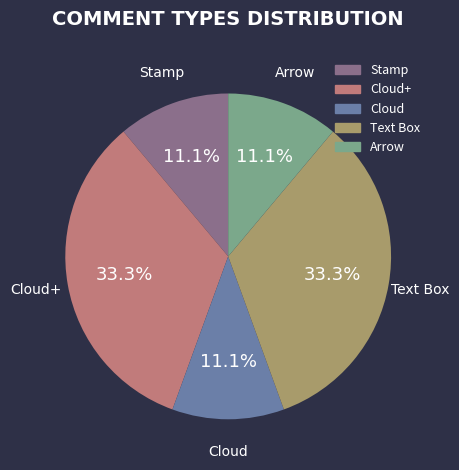

Does Cloud+ account for over 50% of the chart?

No